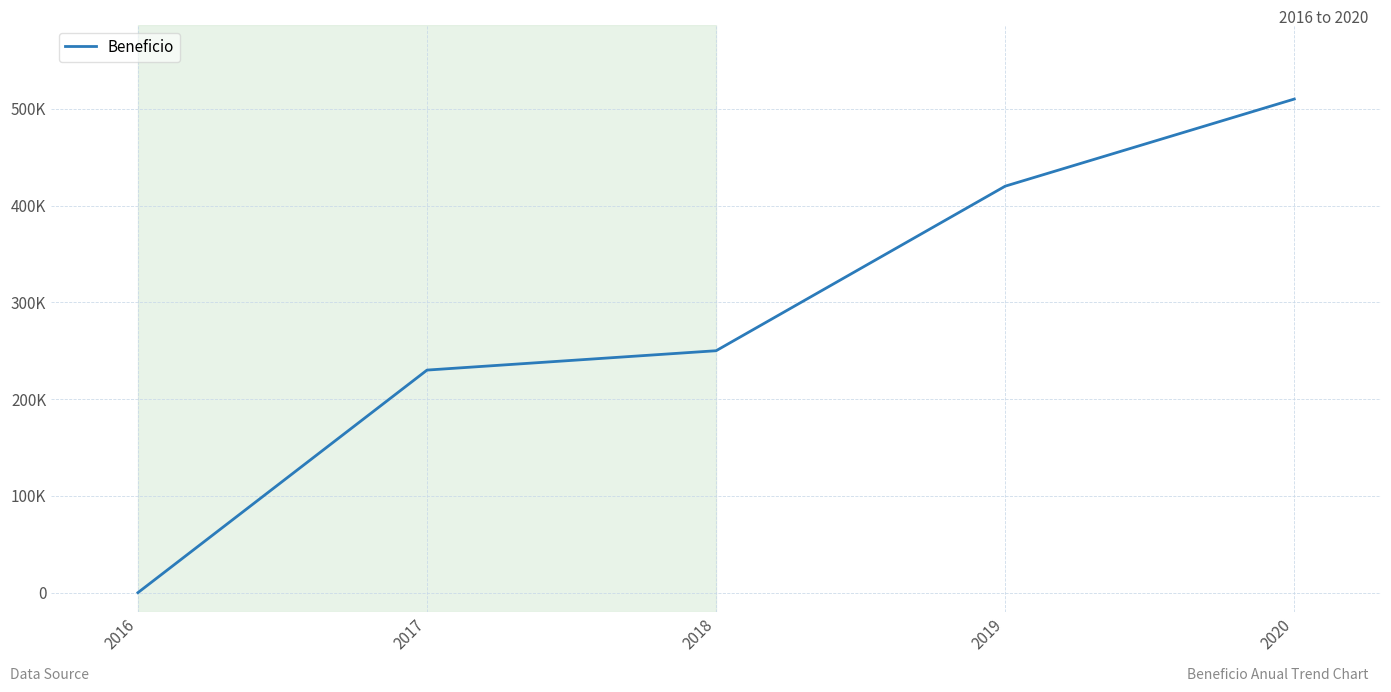

Is this an area chart (filled region under the line)?

No